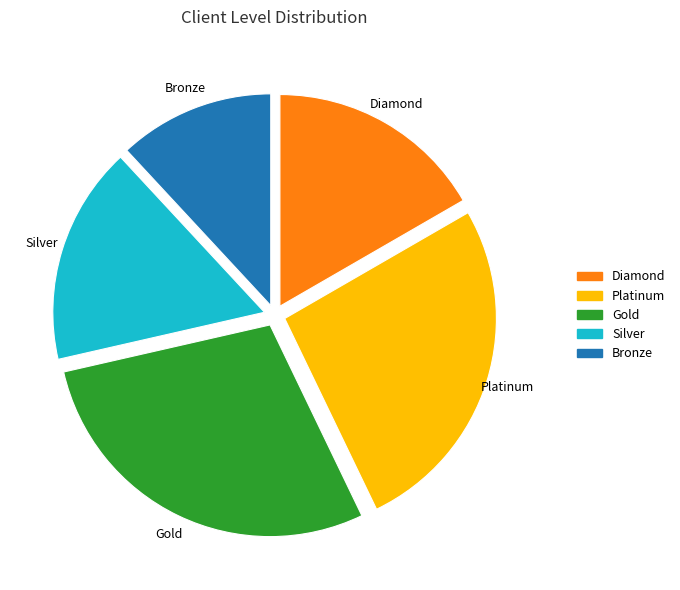

Combined, do Silver and Platinum account for over 50%?

No